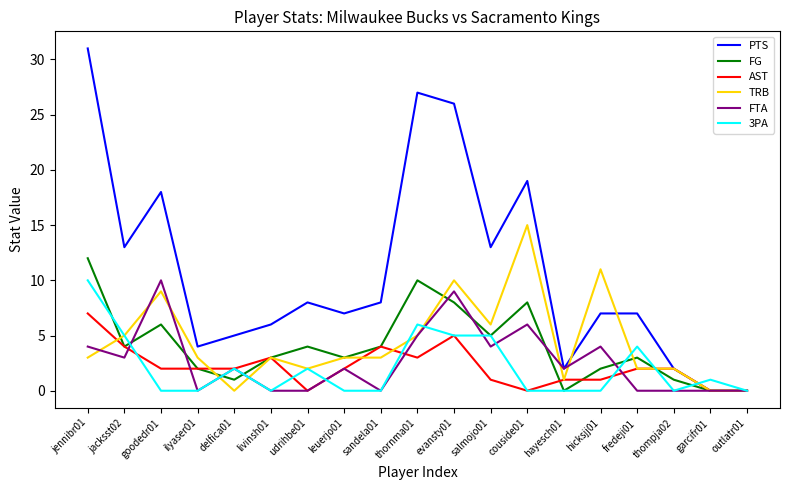

The value of FTA at jennibr01 is 6. True or false?

False